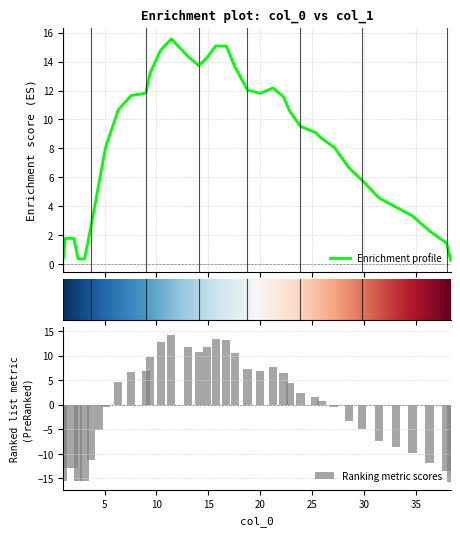

At which label does the data first exceed 9?

6.326530612244881